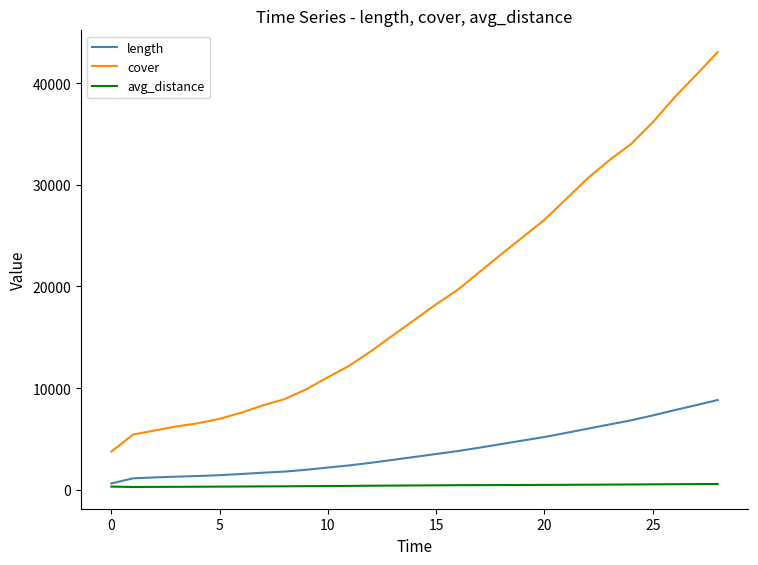

Which series has the largest total across all categories?

cover